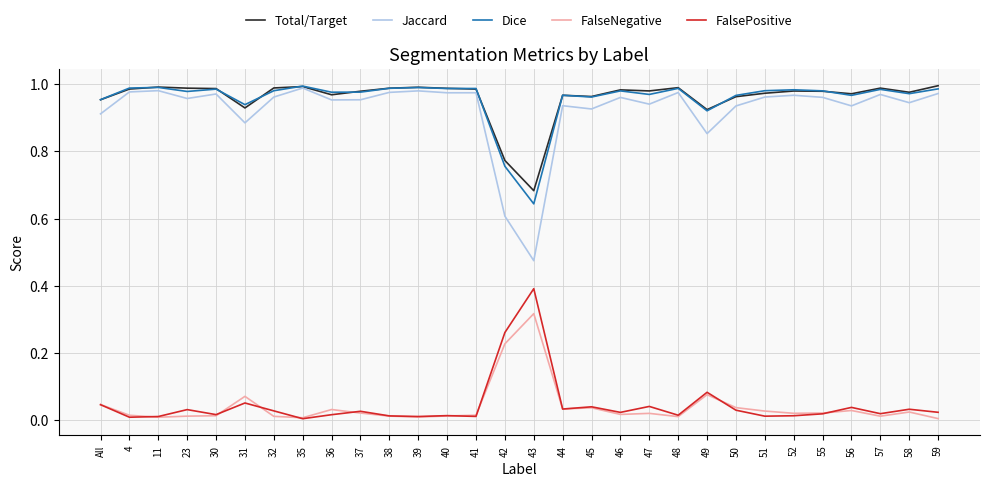

True or false: FalsePositive and Jaccard cross at least once.

False